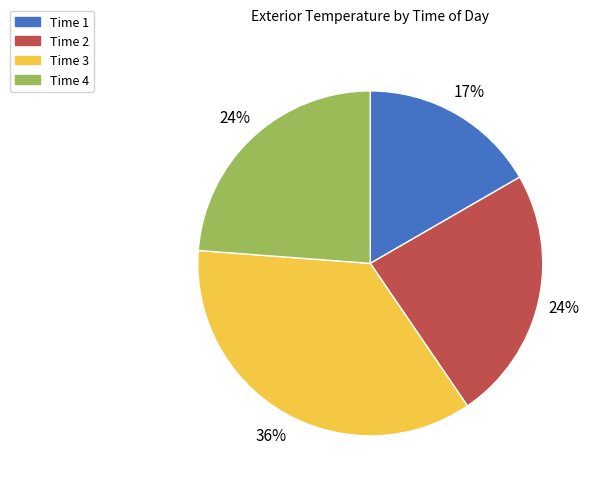

How many slices are in this pie chart?

4